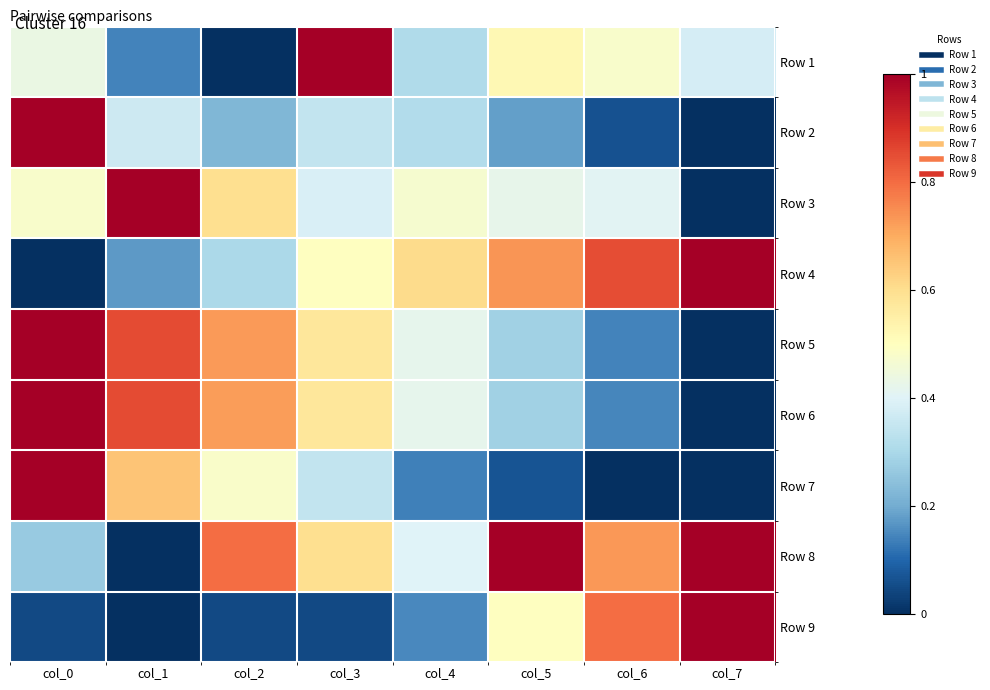

What is the spread (max minus min) of values at col_7?

1.0